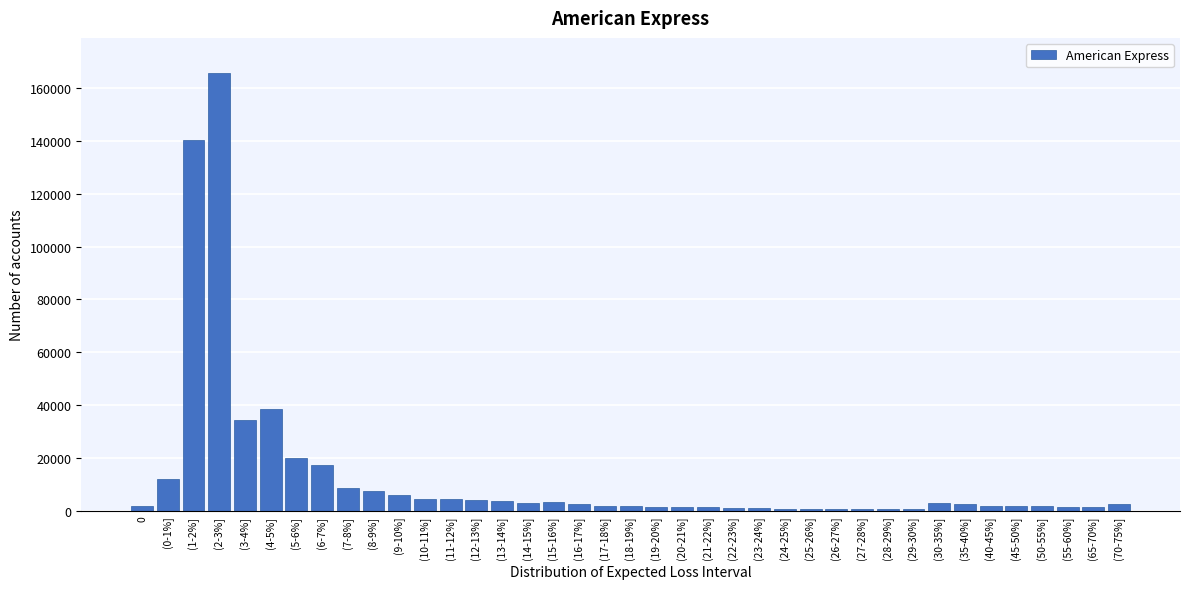

At which label is the value closest to 83211?

(4-5%]